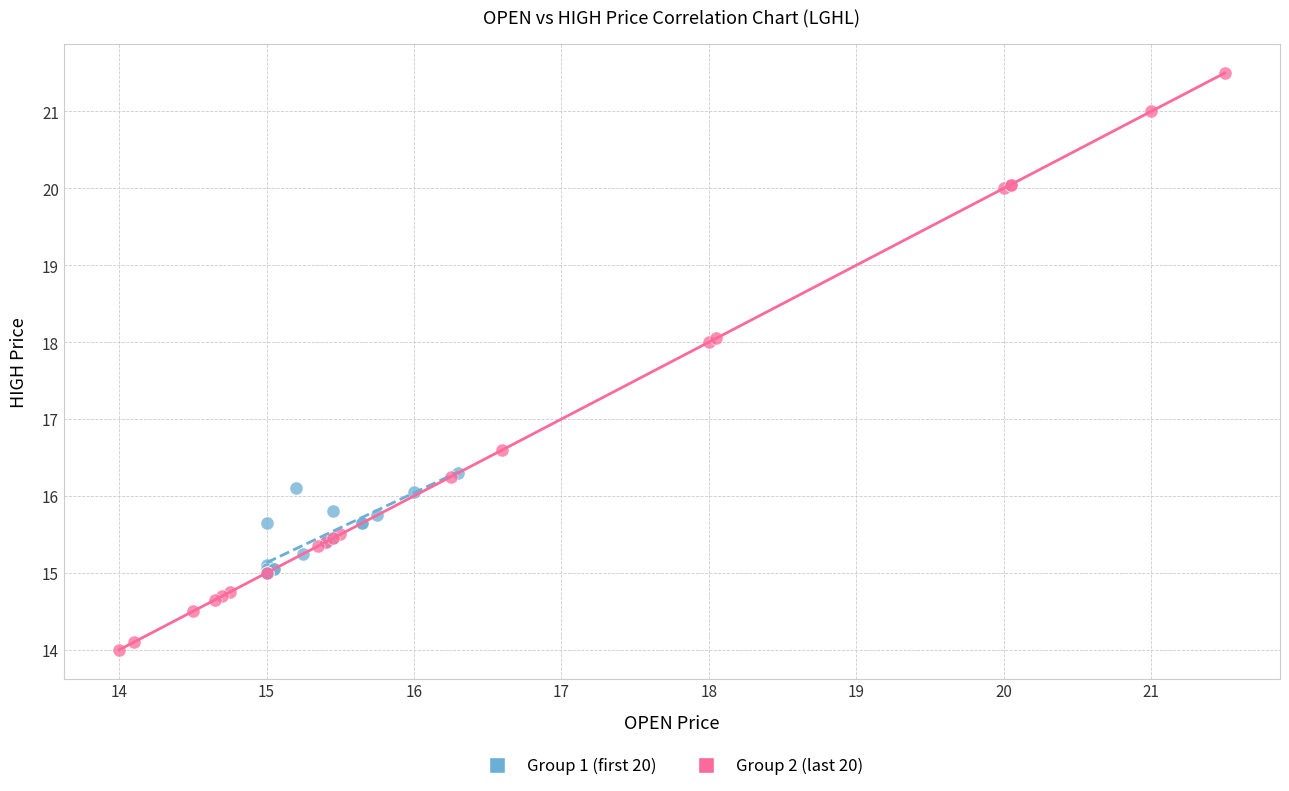

What are all the series names shown in the legend?

Group 1 (first 20), Group 2 (last 20)